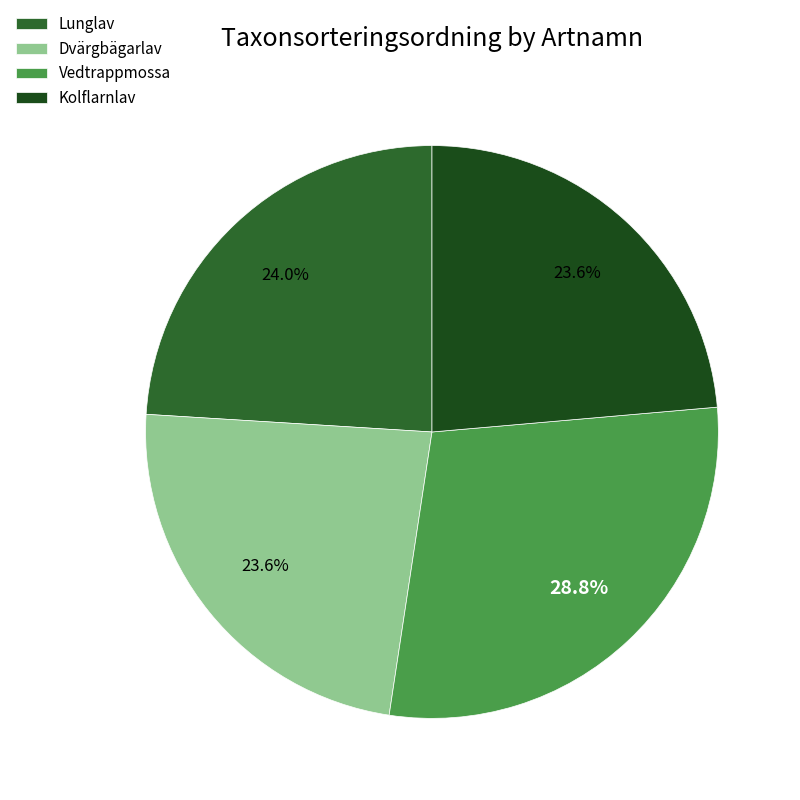

Count the number of slices in the pie.

4